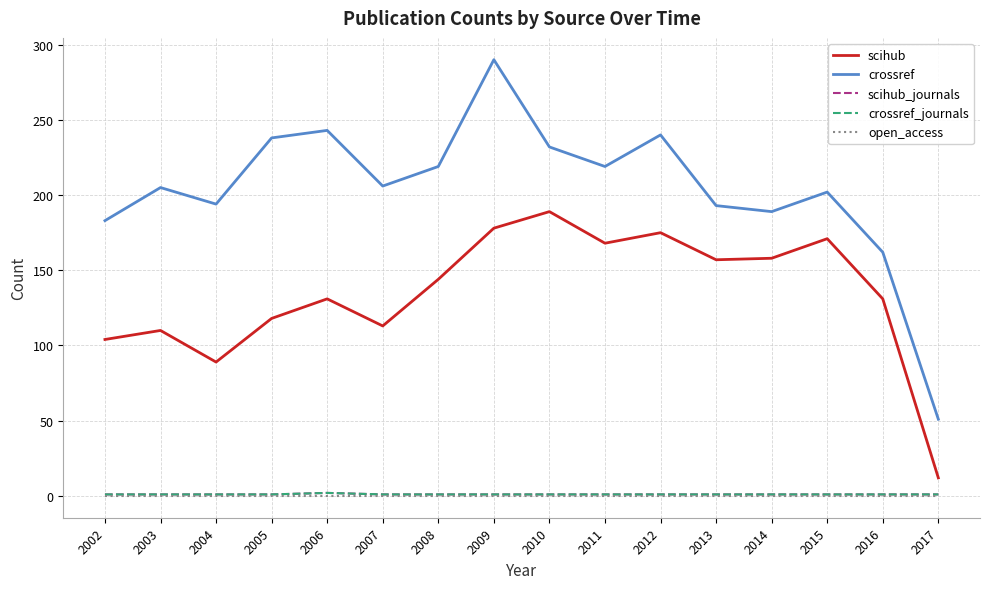

Is this an area chart (filled region under the line)?

No